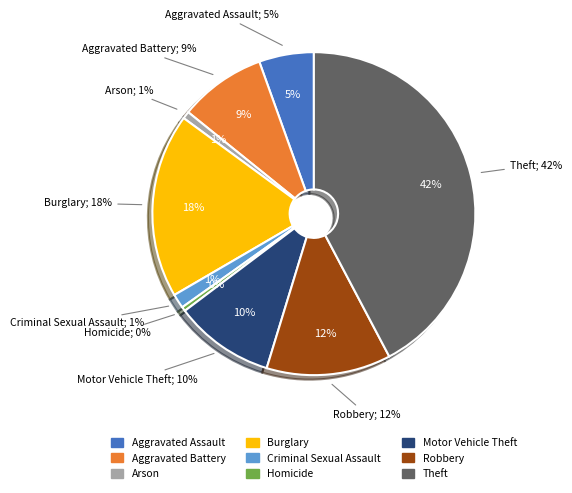

To the nearest percent, what percentage of the pie is Arson?

1%